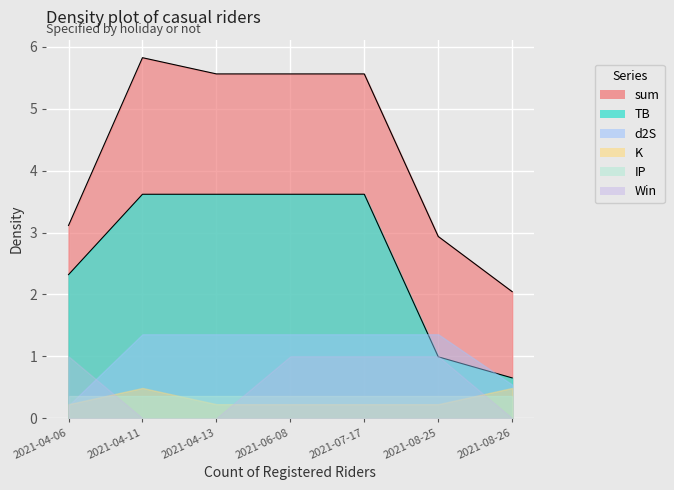

What is the difference between the maximum and minimum values in the sum series?

3.8